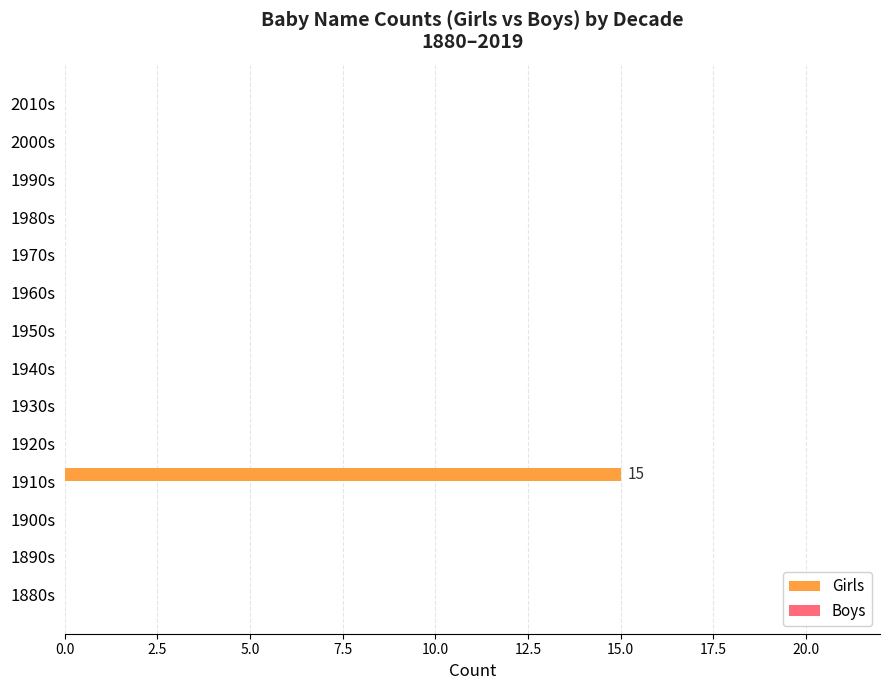

What is the greatest value displayed?

15